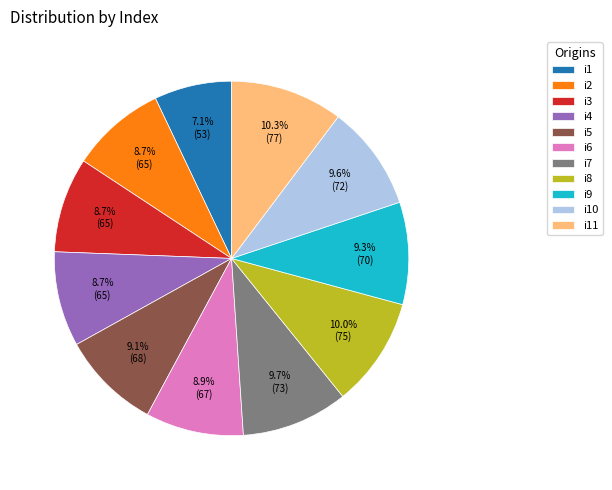

Is it true that i1 is 16% of the pie?

False